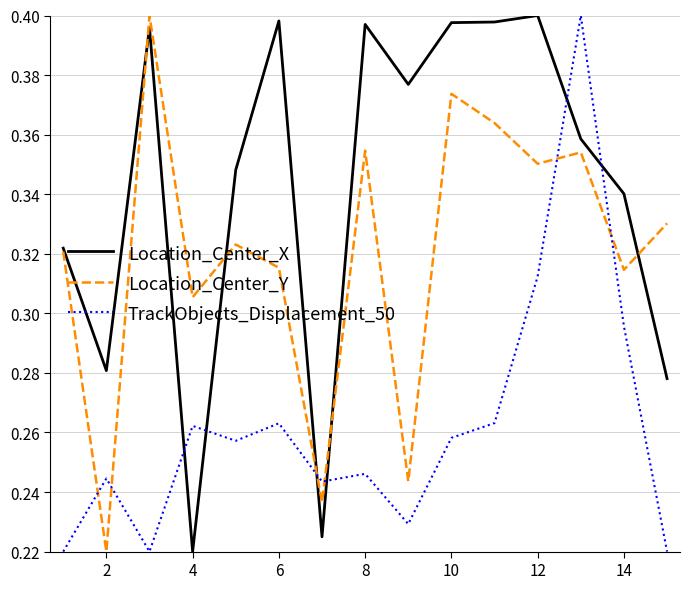

Which series has the largest total across all categories?

Location_Center_X